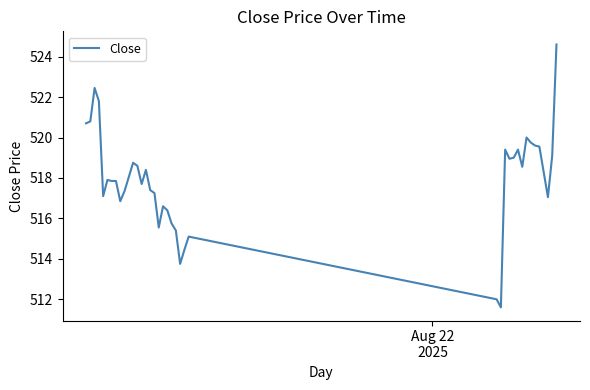

What is the greatest value displayed?

524.6